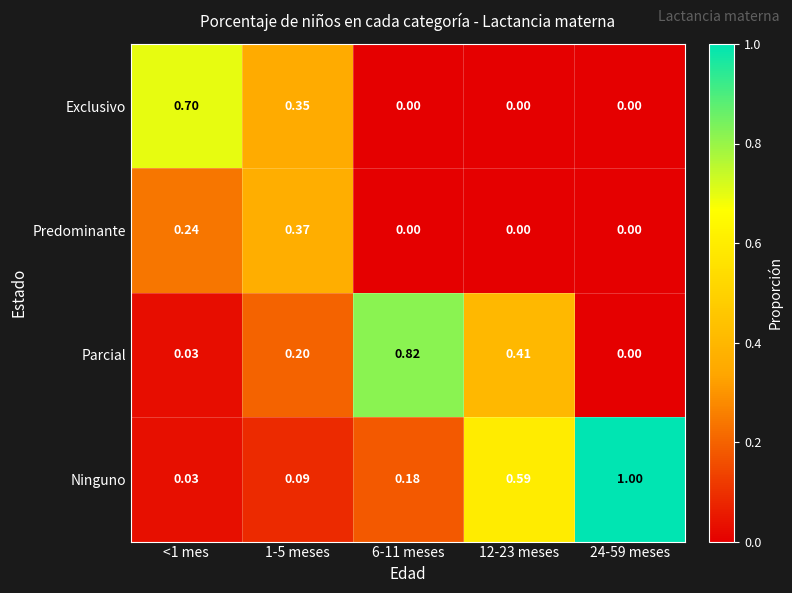

Which series has the largest range (max minus min)?

Ninguno